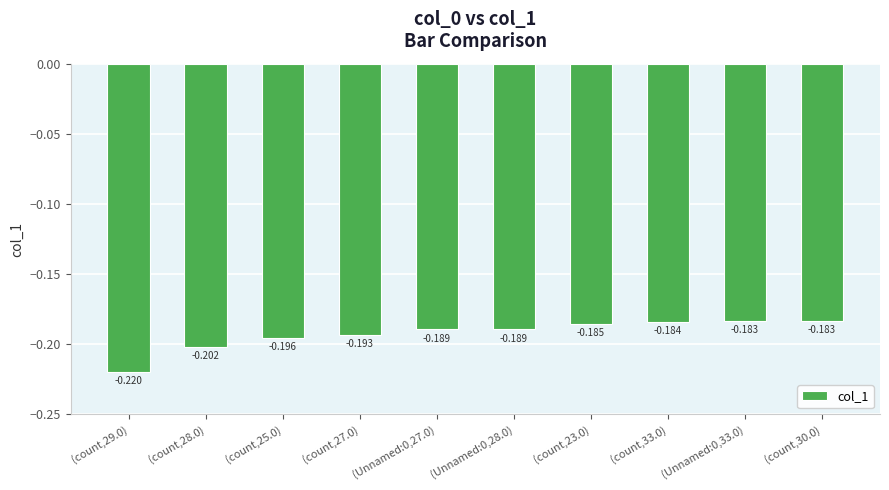

What position from the left is (count,25.0)?

3